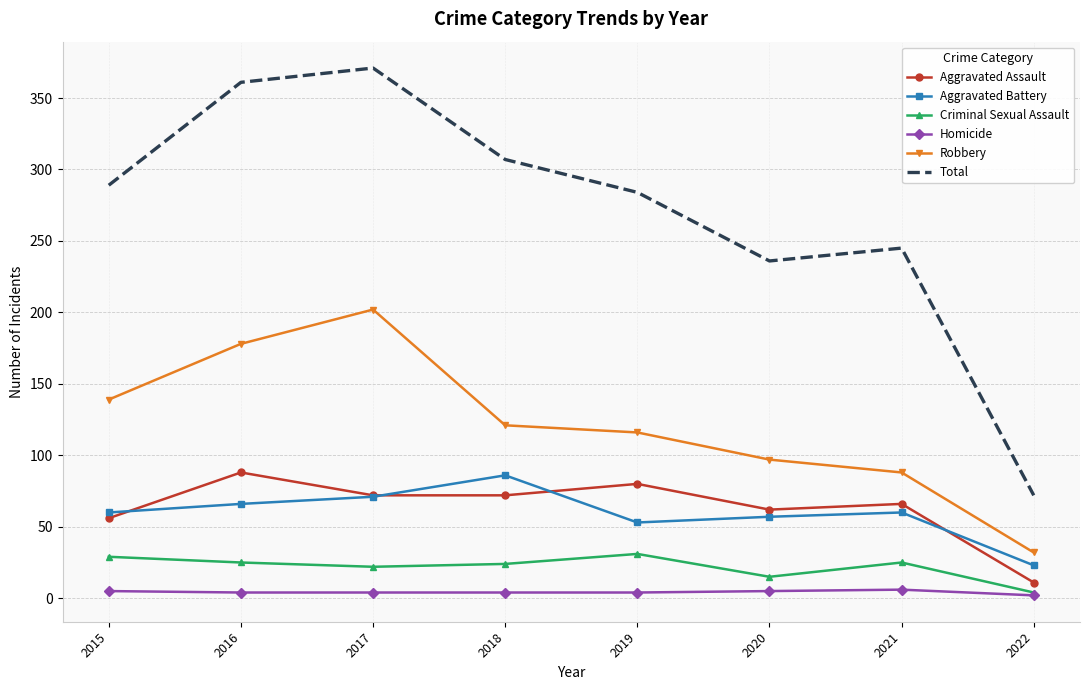

True or false: Aggravated Battery and Total intersect in this chart.

False